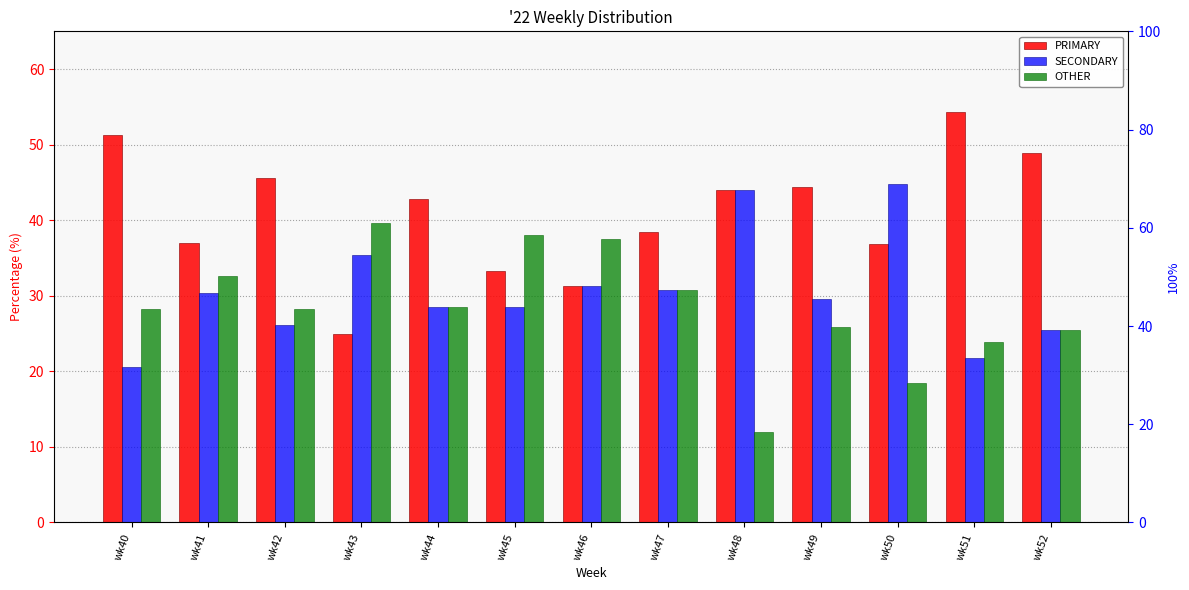

Rank the series at wk44 from lowest to highest value.

SECONDARY, OTHER, PRIMARY